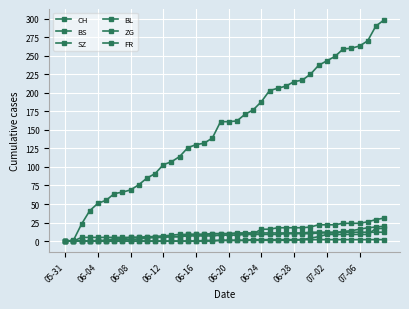

Count the number of categories in the chart.

40